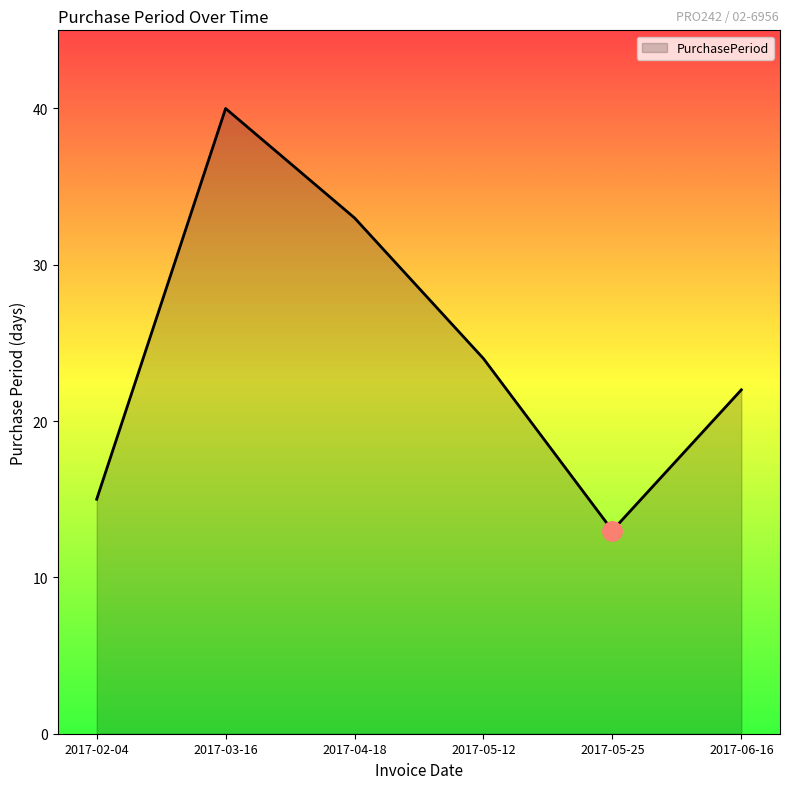

Reading left to right, transcribe all the data shown in this chart.

15	40	33	24	13	22